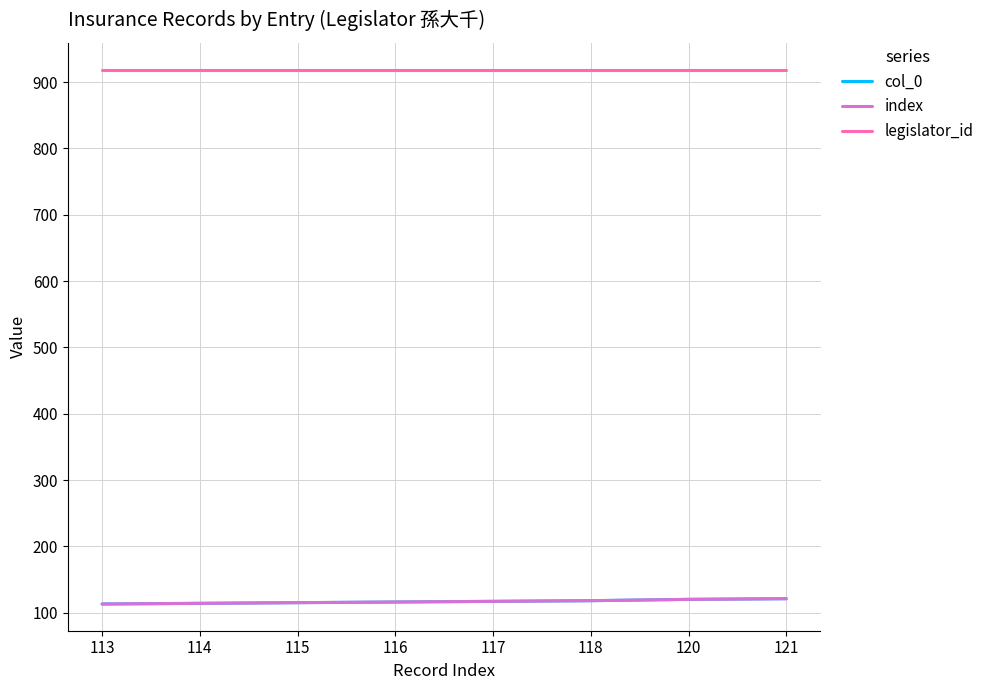

What is the average value of the col_0 series?

117